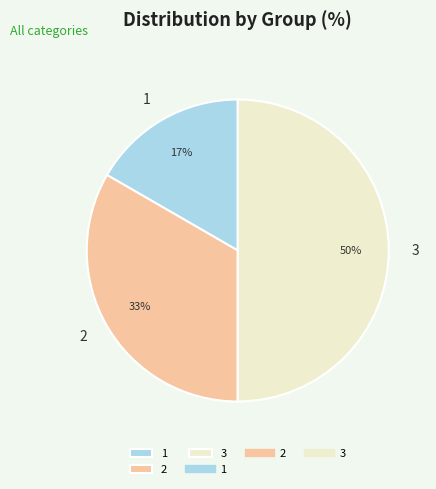

Do 3 and 2 together represent more than half of the pie?

Yes